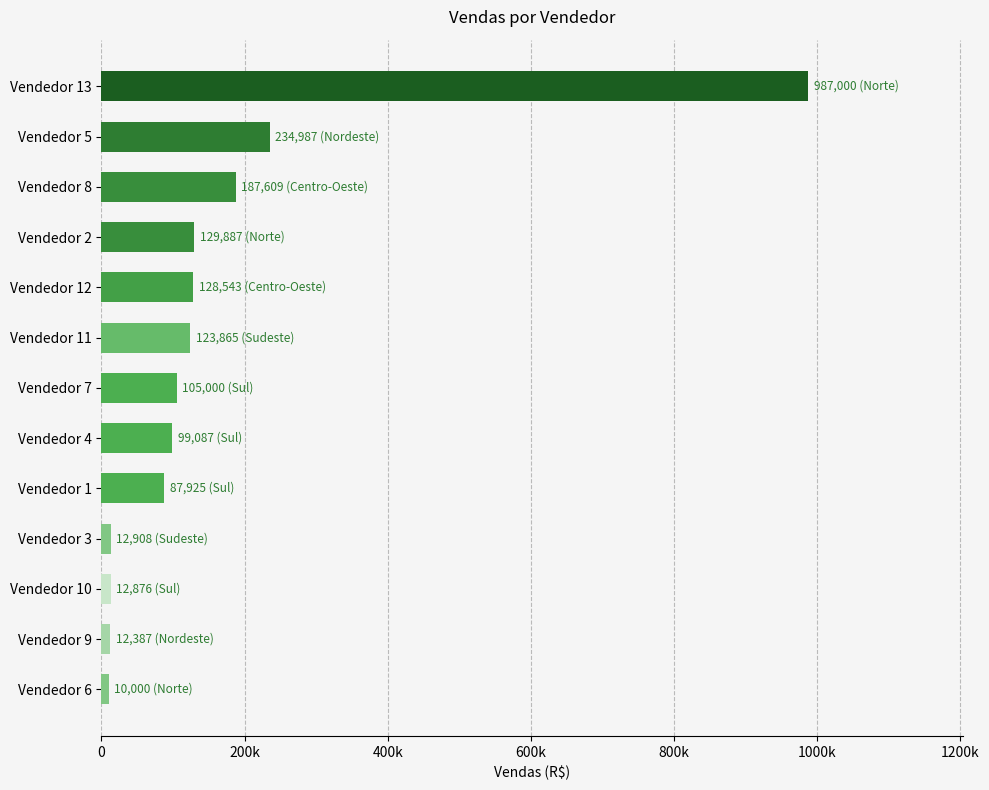

What is the maximum value shown in the chart?

987000